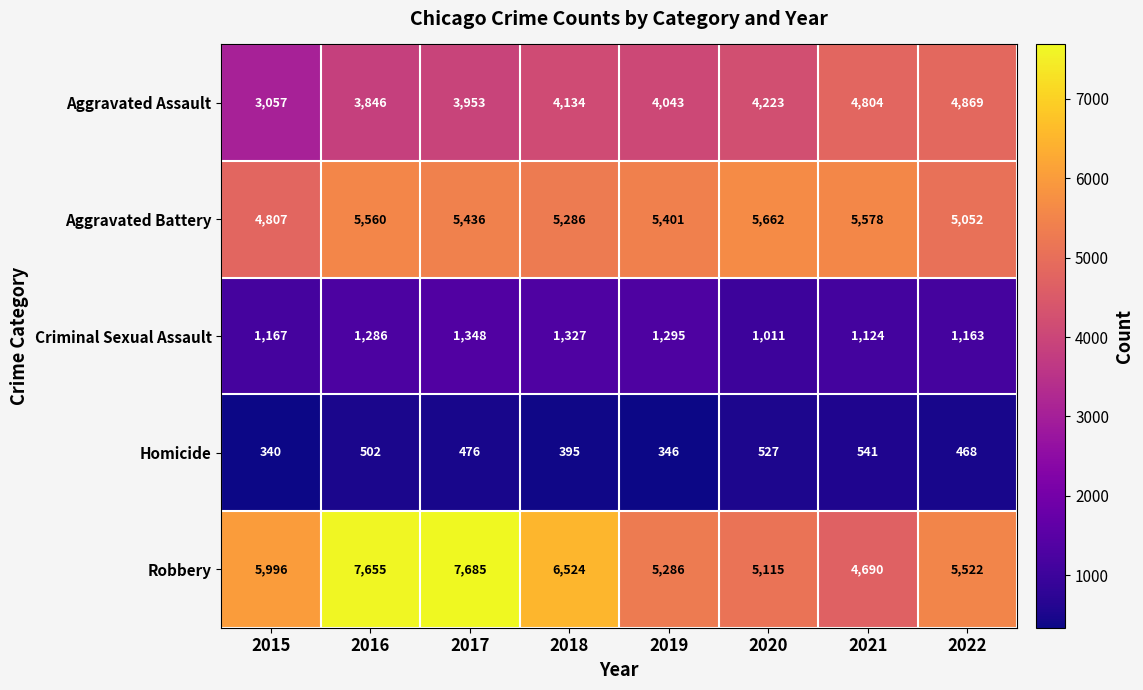

At how many categories does at least one series exceed 5129?

8